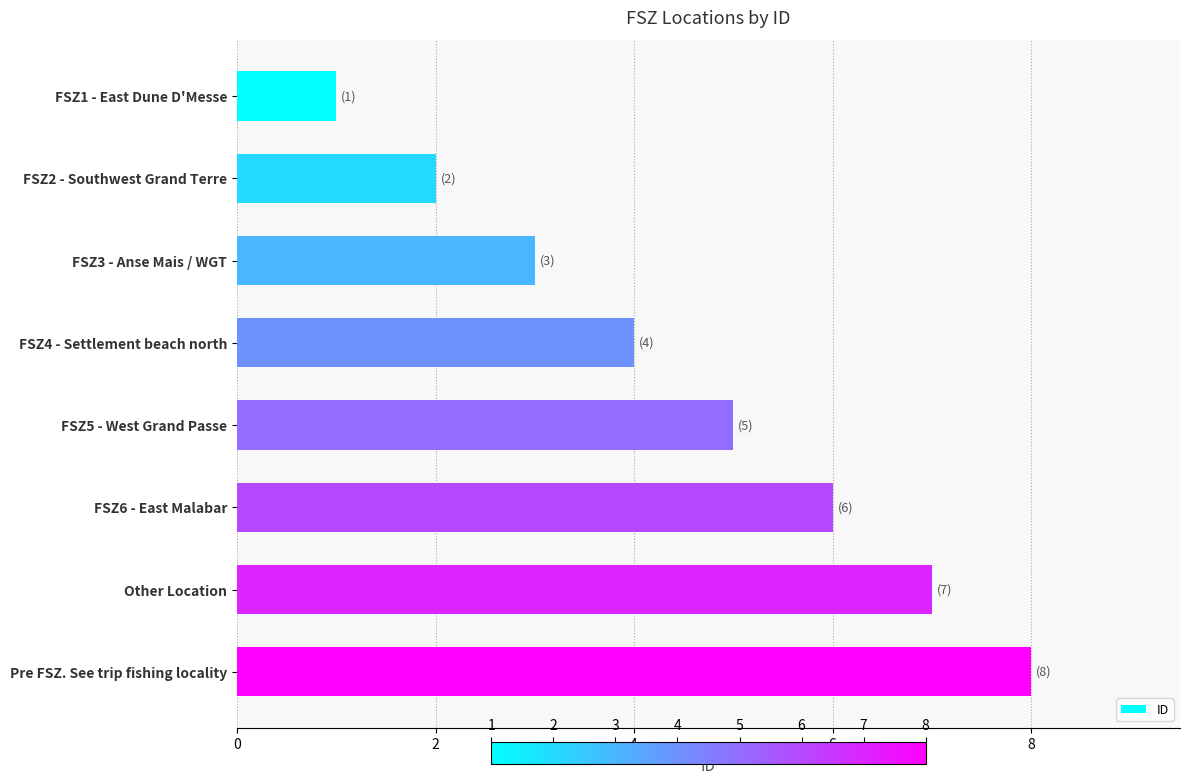

What is the label of the 7th bar from the top?

Other Location